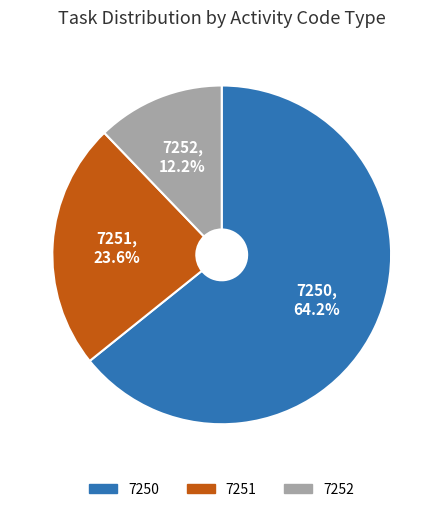

True or false: 7250 accounts for 20% of the total.

False